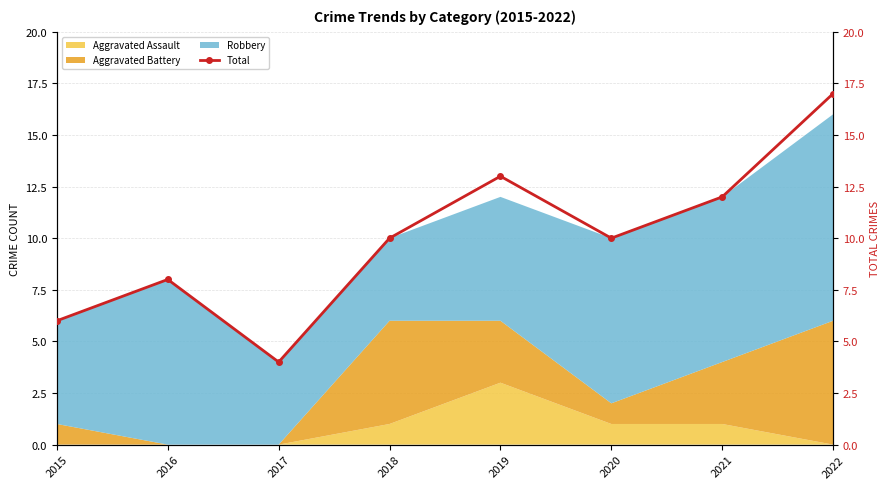

Reading left to right, extract all data points from this chart.

6	8	4	10	13	10	12	17